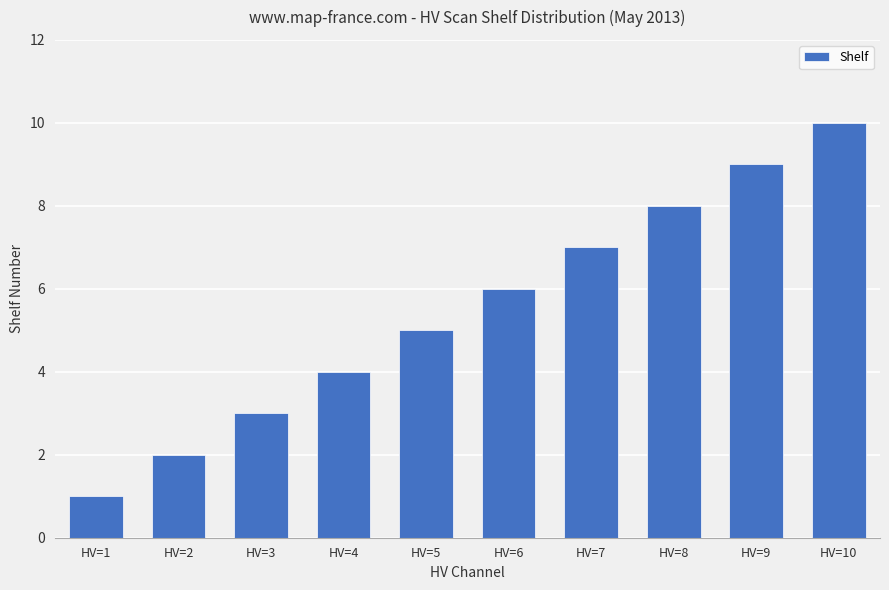

Rank the categories by value from highest to lowest.

HV=10, HV=9, HV=8, HV=7, HV=6, HV=5, HV=4, HV=3, HV=2, HV=1